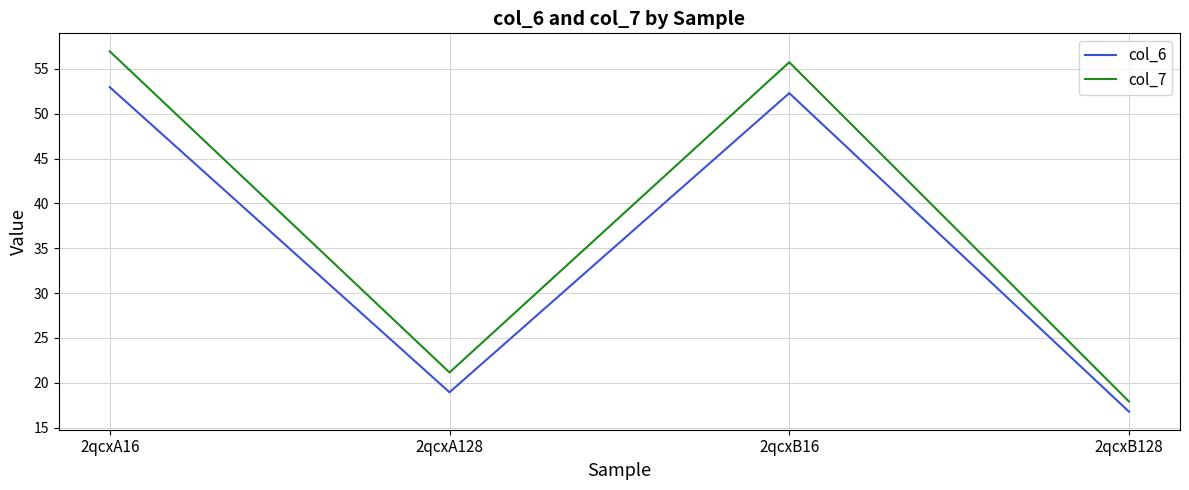

Reading right to left, transcribe all the data shown in this chart.

col_6: 2qcxB128=16.8	2qcxB16=52.3	2qcxA128=18.9	2qcxA16=53.0
col_7: 2qcxB128=17.9	2qcxB16=55.7	2qcxA128=21.2	2qcxA16=57.0